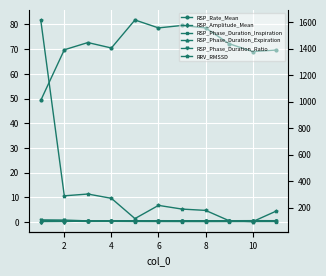

Between 6 and 10, which series saw the biggest shift?

RRV_RMSSD